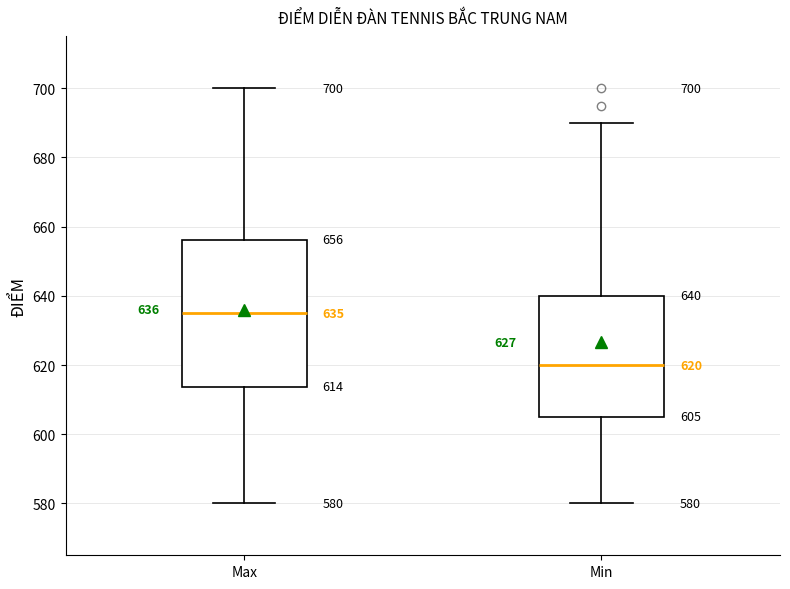

Which box has the highest median line?

Max